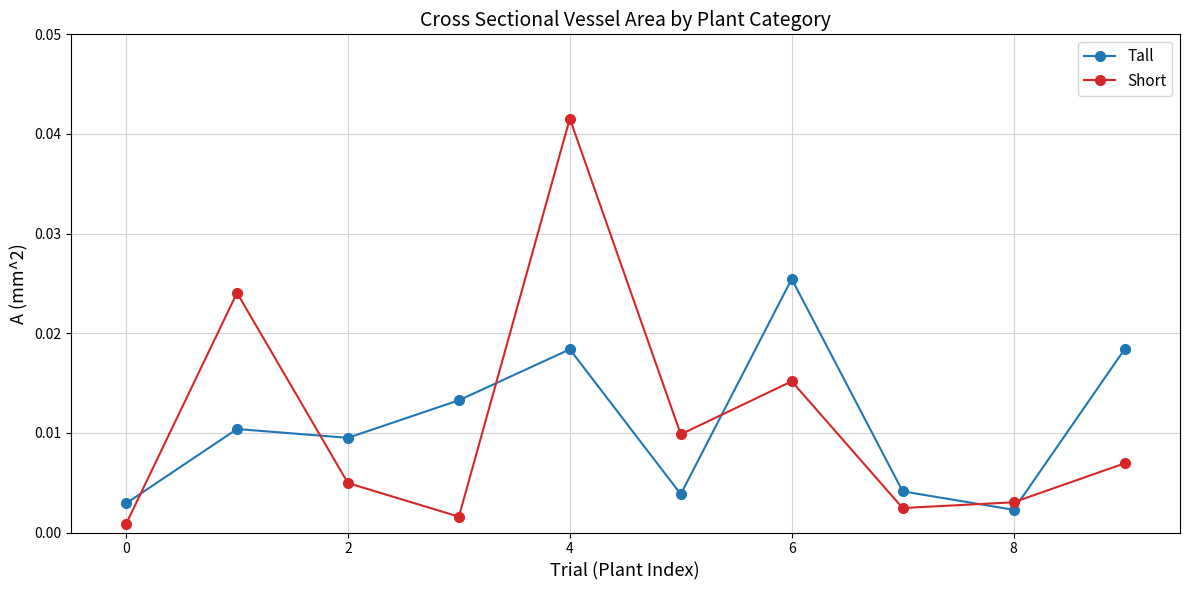

After their last crossing, which series has the higher values: Short or Tall?

Tall